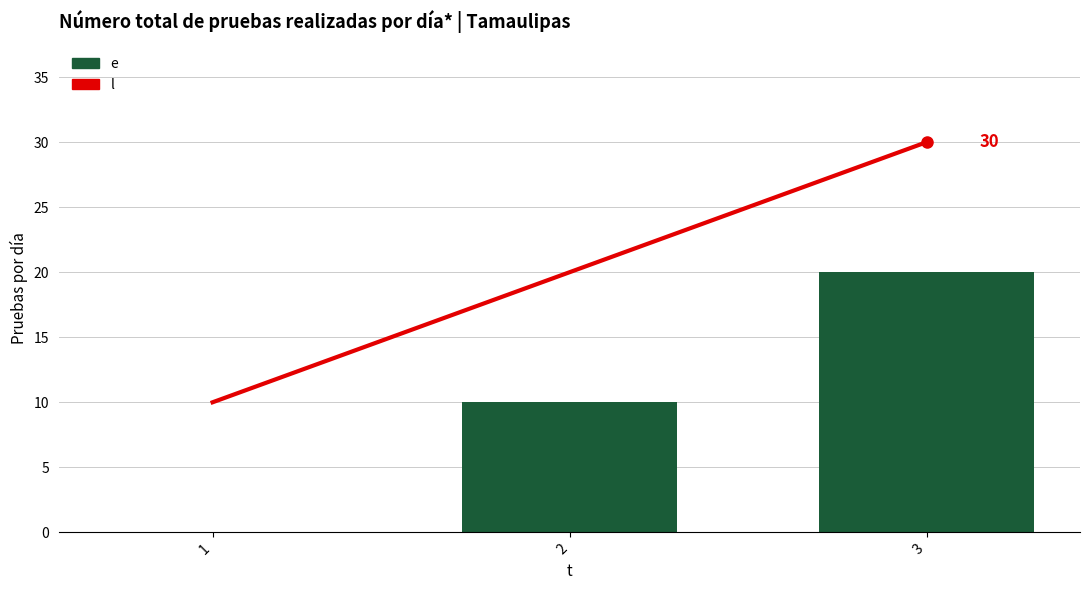

Which series changed the most between 1 and 2?

l